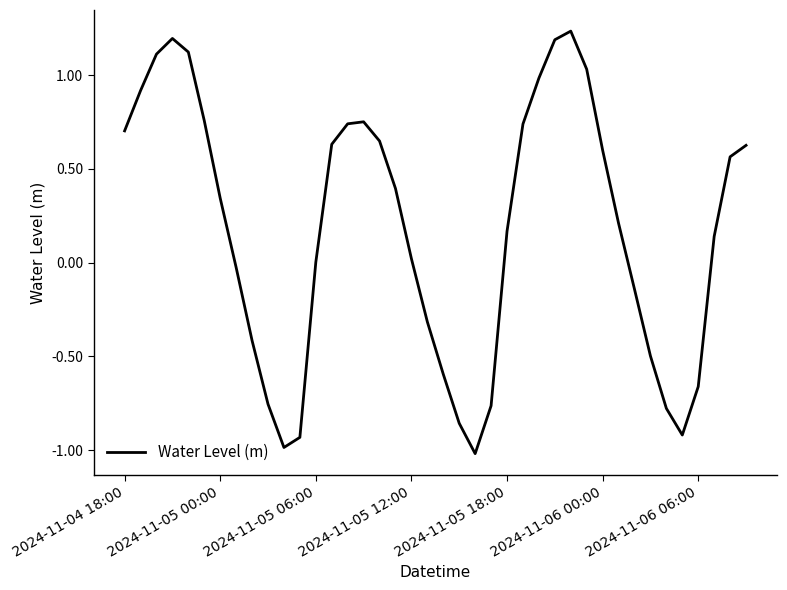

What is the smallest value displayed?

-1.0